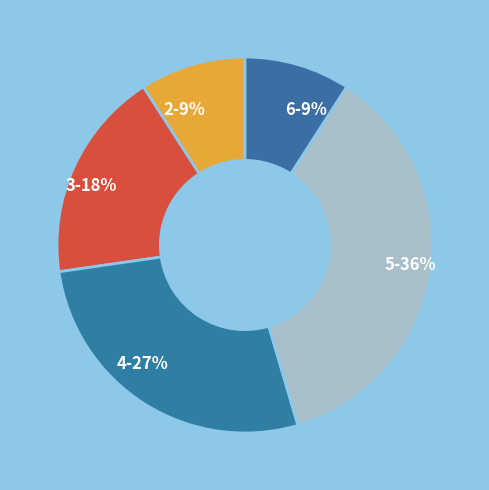

How many segments does this pie chart have?

5